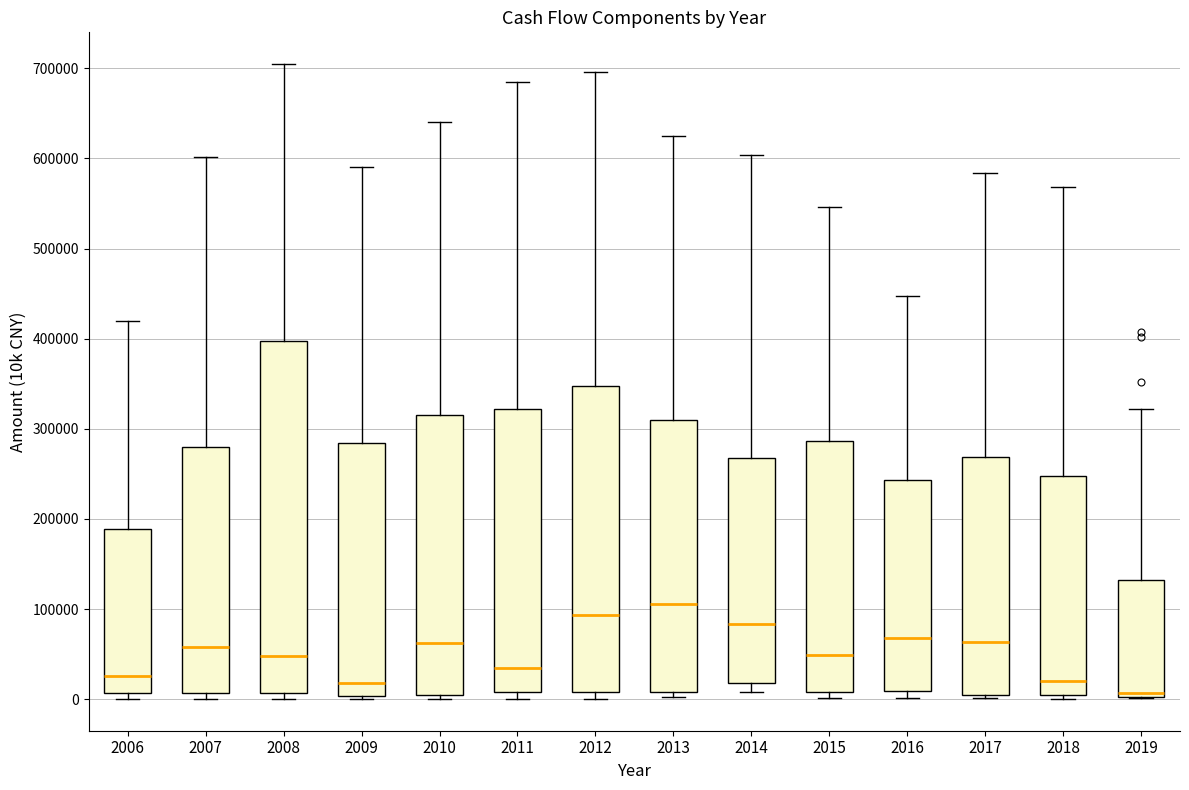

Reading left to right, read every box against the y-axis: the position of its median line, the range the box covers, and the ends of its whiskers. The values are not printed on the chart, so give them approximately, as read against the axis.

2006: median 30000, box 10000 to 190000, whiskers 0 to 420000
2007: median 60000, box 10000 to 280000, whiskers 0 to 600000
2008: median 50000, box 10000 to 400000, whiskers 0 to 700000
2009: median 20000, box 0 to 280000, whiskers 0 (just below the box's lower edge) to 590000
2010: median 60000, box 0 to 320000, whiskers 0 (just below the box's lower edge) to 640000
2011: median 30000, box 10000 to 320000, whiskers 0 to 680000
2012: median 90000, box 10000 to 350000, whiskers 0 to 700000
2013: median 110000, box 10000 to 310000, whiskers 0 to 620000
2014: median 80000, box 20000 to 270000, whiskers 10000 to 600000
2015: median 50000, box 10000 to 290000, whiskers 0 to 550000
2016: median 70000, box 10000 to 240000, whiskers 0 to 450000
2017: median 60000, box 0 to 270000, whiskers 0 (just below the box's lower edge) to 580000
2018: median 20000, box 0 to 250000, whiskers 0 (just below the box's lower edge) to 570000
2019: median 10000, box 0 to 130000, whiskers 0 to 320000